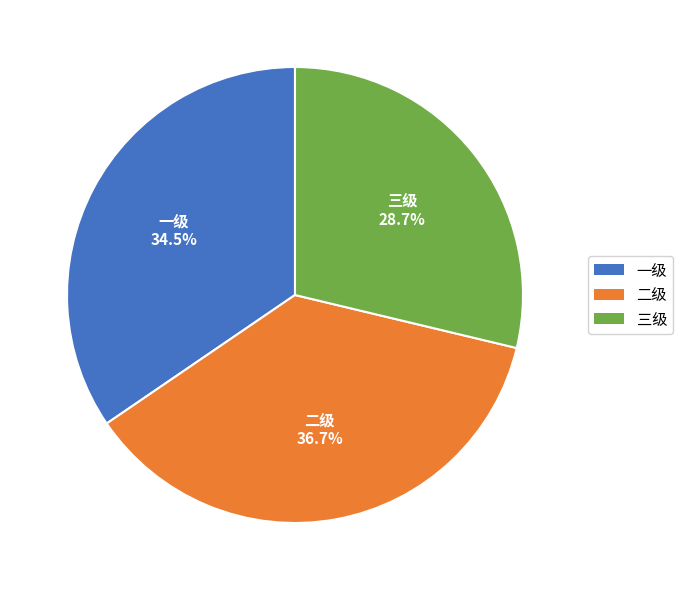

Rank the categories by value from highest to lowest.

二级, 一级, 三级